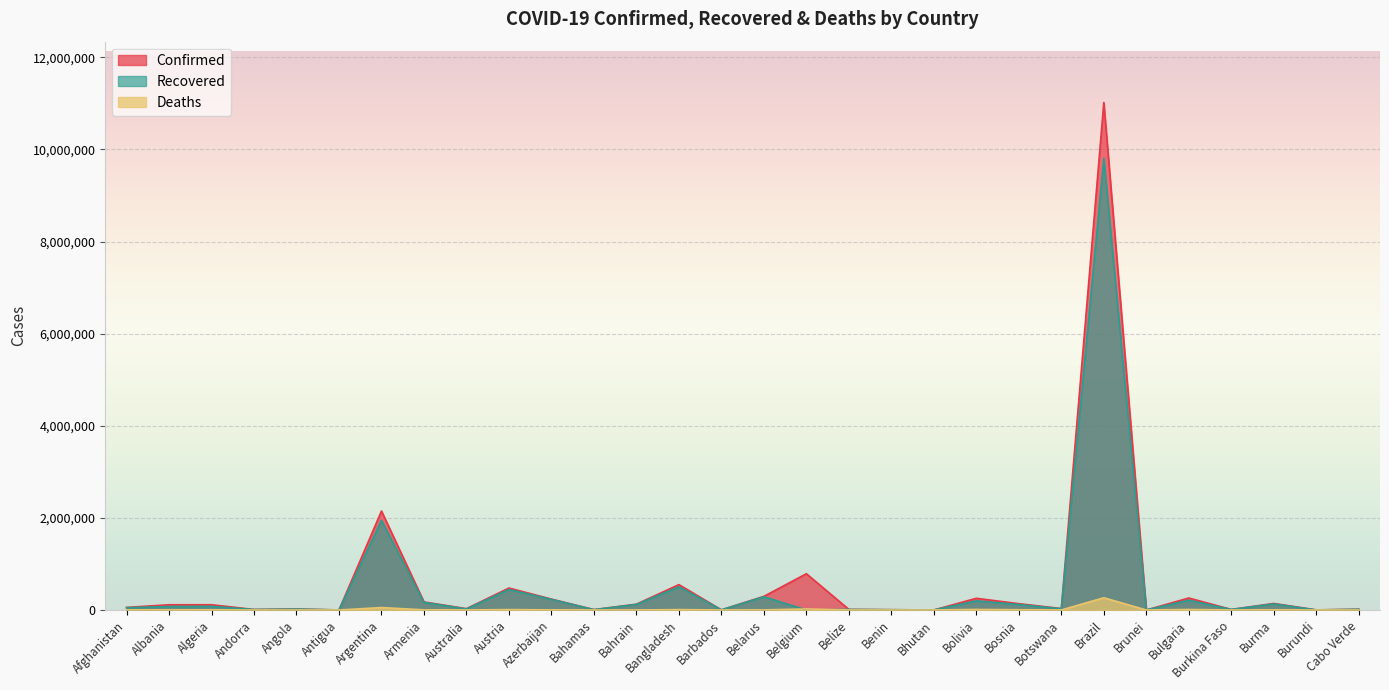

Is the value of Confirmed at Azerbaijan greater than the value of Recovered at Belize?

Yes